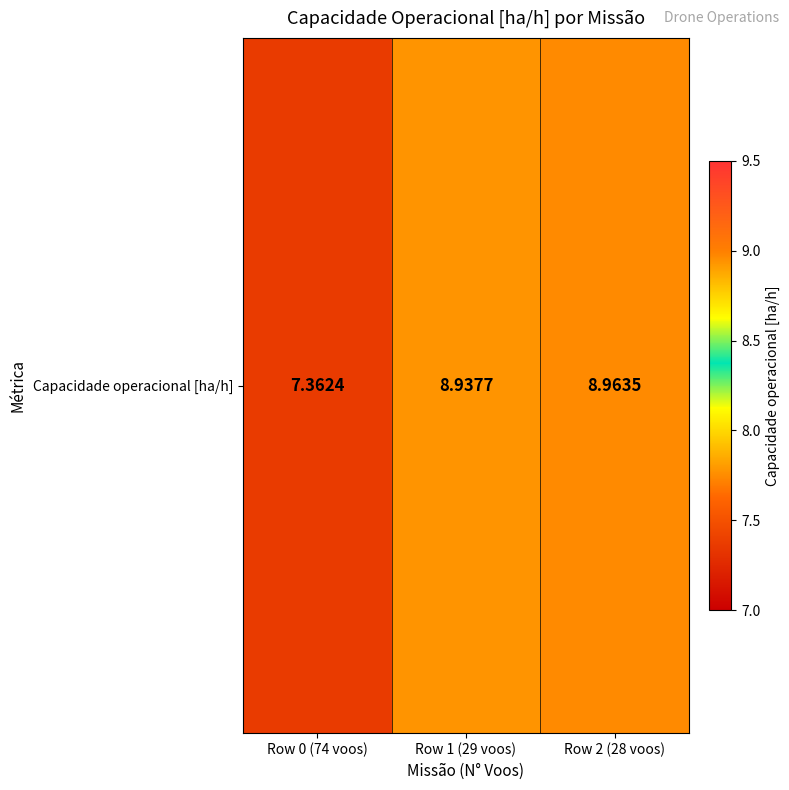

What is the sum of the values at Row 2 (28 voos) and Row 1 (29 voos)?

17.9